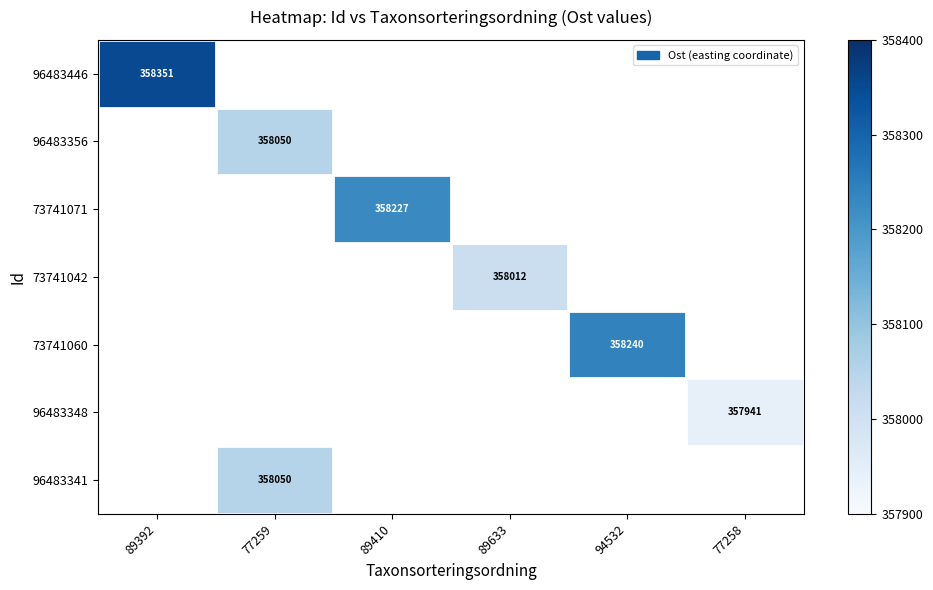

How many values in 96483348 are above zero?

1